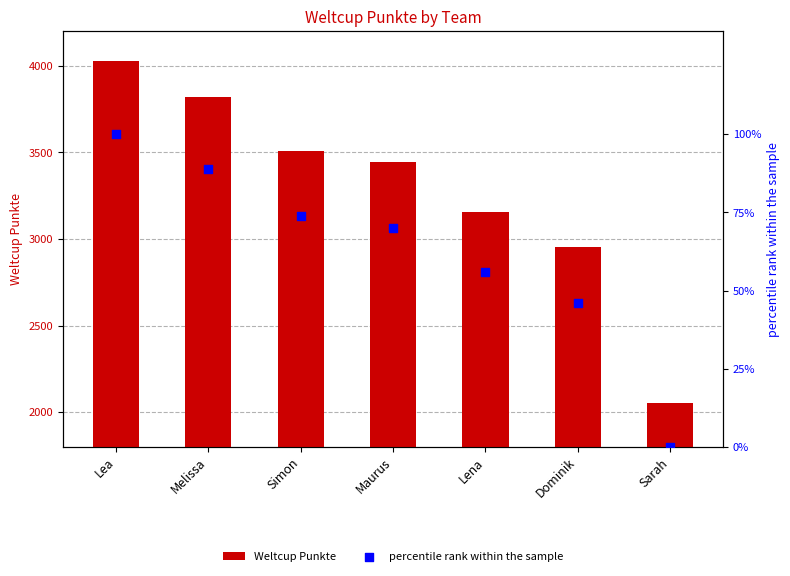

Which series has the widest spread of Y values?

Weltcup Punkte